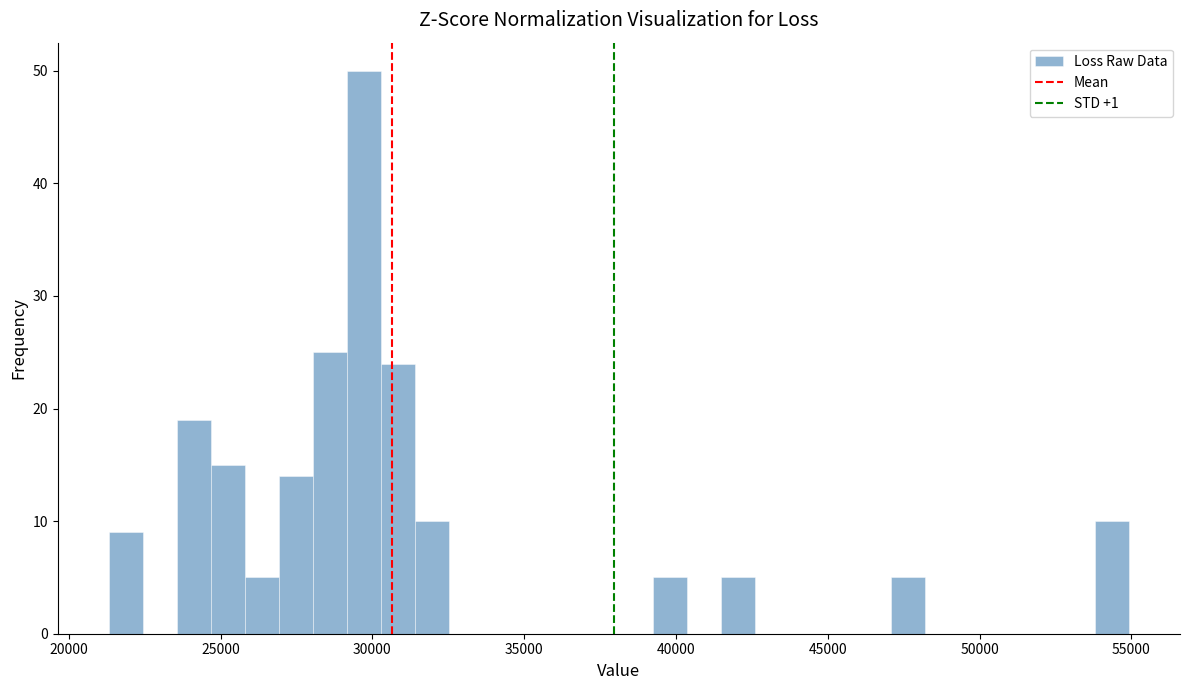

Read against the x-axis, roughly where is the centre of the tallest bar?

29500